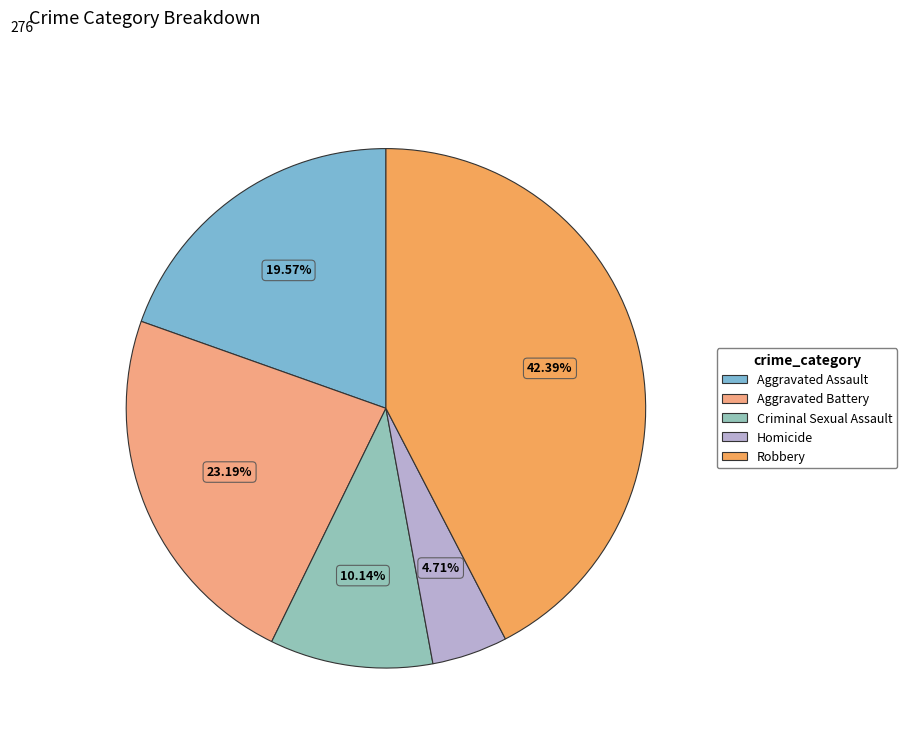

What is the smallest slice in the pie chart?

Homicide